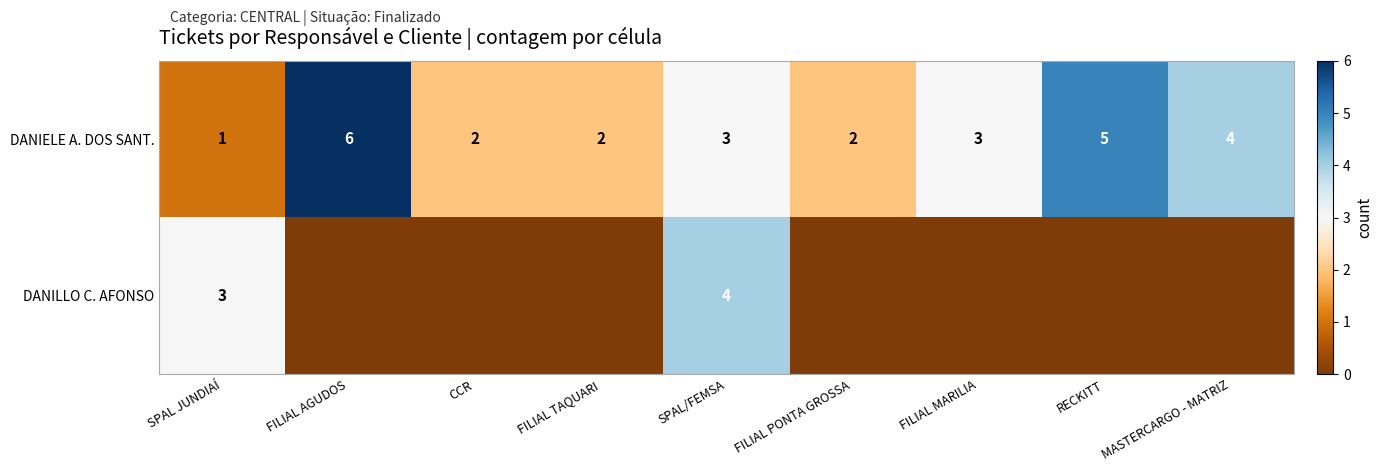

Rank the series at SPAL JUNDIAÍ from highest to lowest value.

DANILLO C. AFONSO, DANIELE A. DOS SANT.